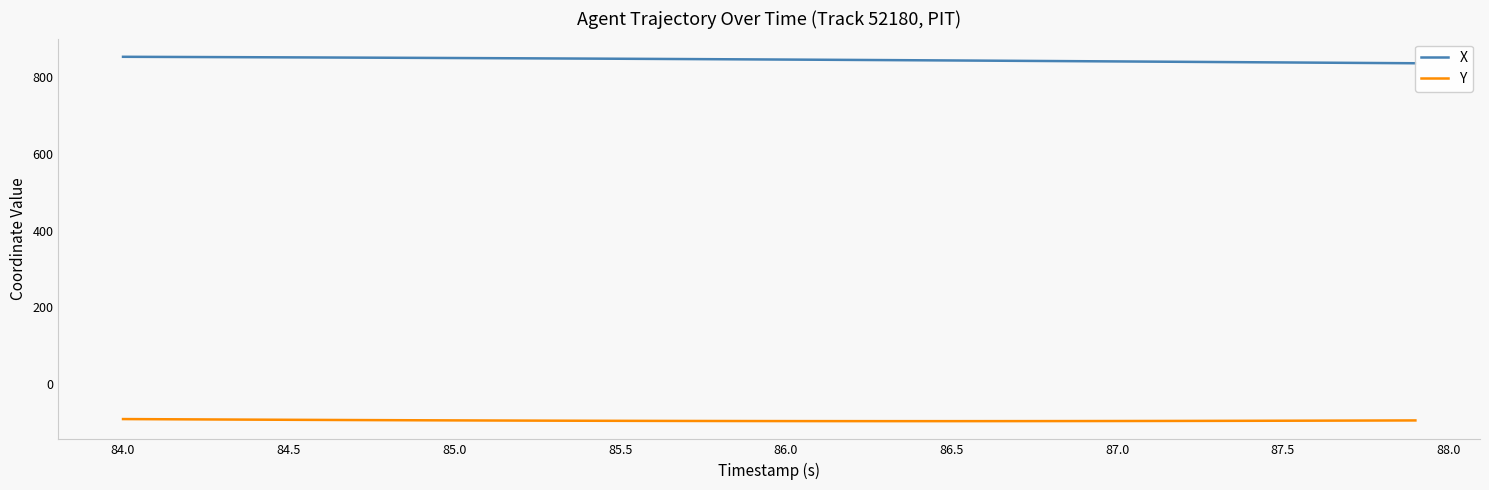

What is the highest value of the Y series?

-92.8